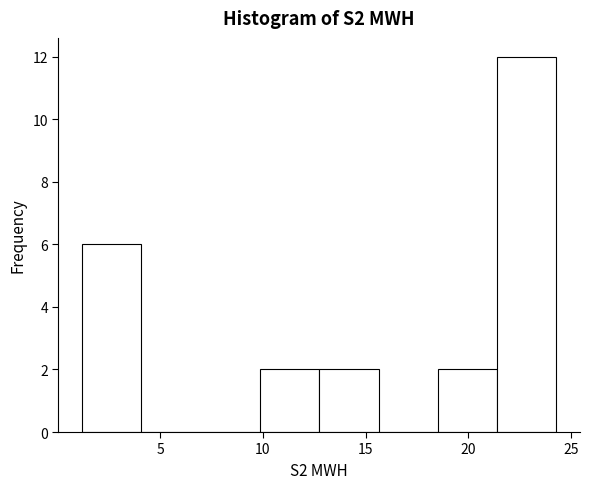

What is the height of the bar covering 12.5 to 15.5 on the x-axis? Neither the bar edges nor the heights are printed on the chart, so give them approximately, as read against the axes.

2